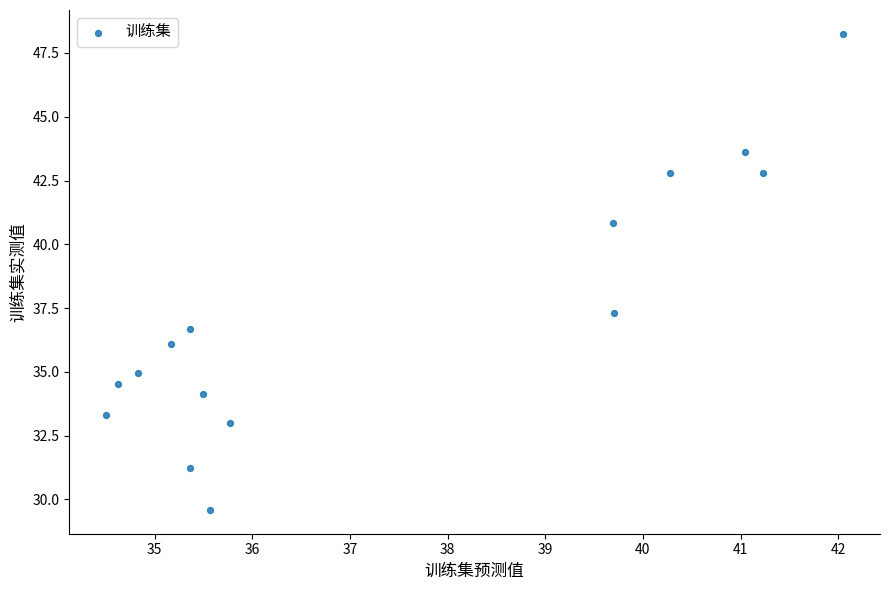

What is the range of Y values (max minus min)?

18.7